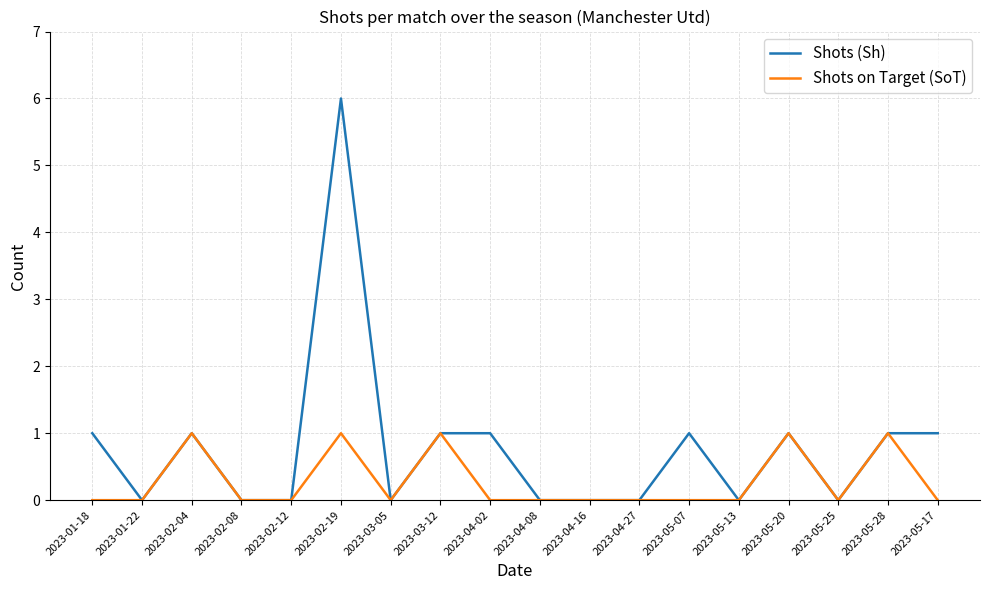

Read the Shots on Target (SoT) value at 2023-05-28.

1